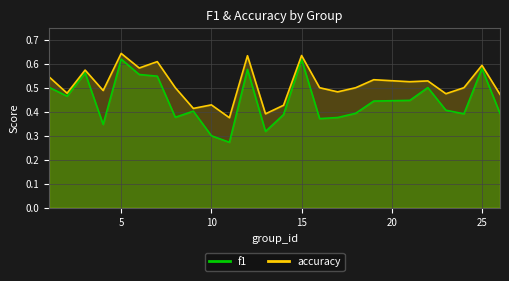

What is the value of the accuracy point at the 24th from the left?

0.6